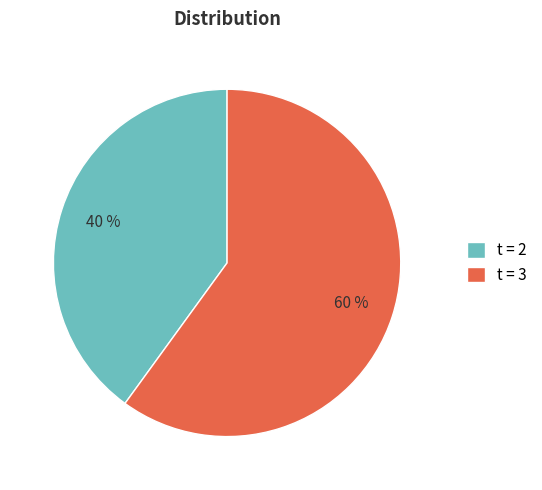

Does t = 3 account for over 50% of the chart?

Yes